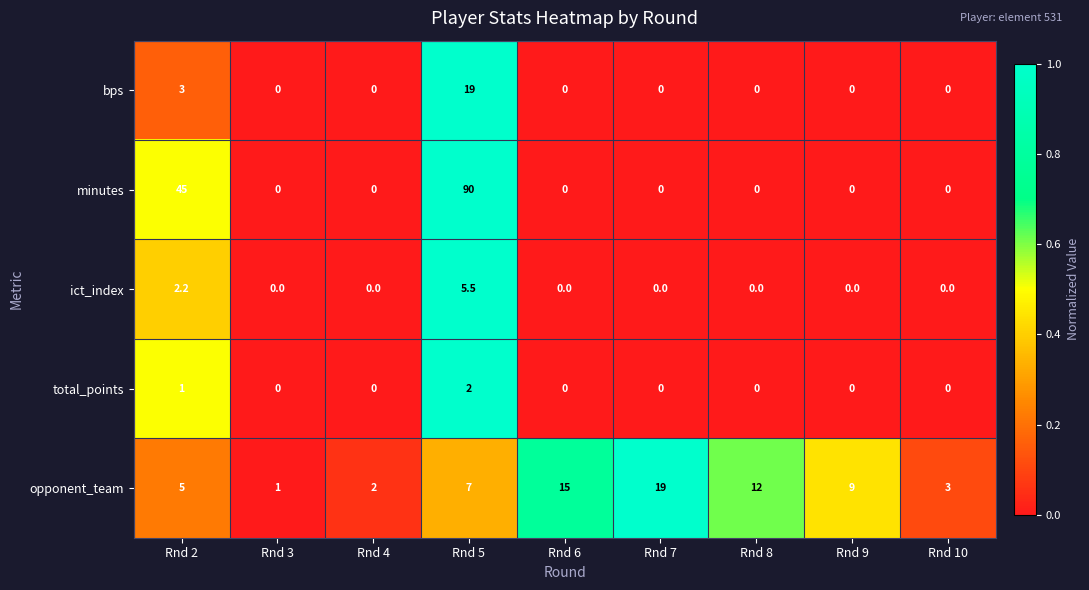

What is the sum of all bps values?

22.0